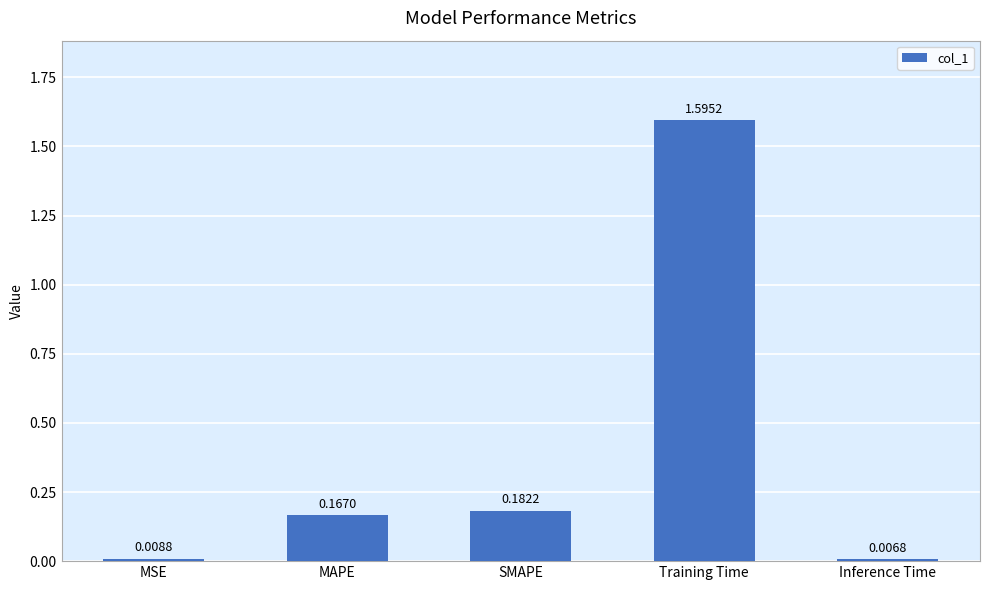

What position from the left is Inference Time?

5